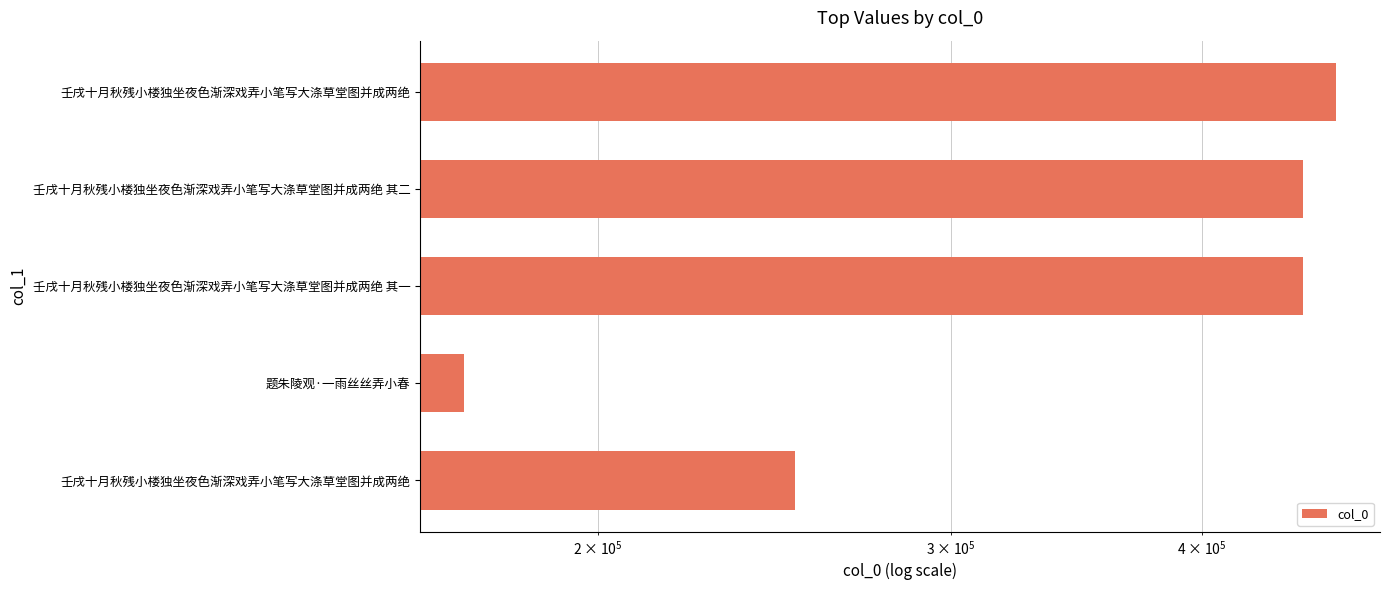

What position from the left is 100,000?

2